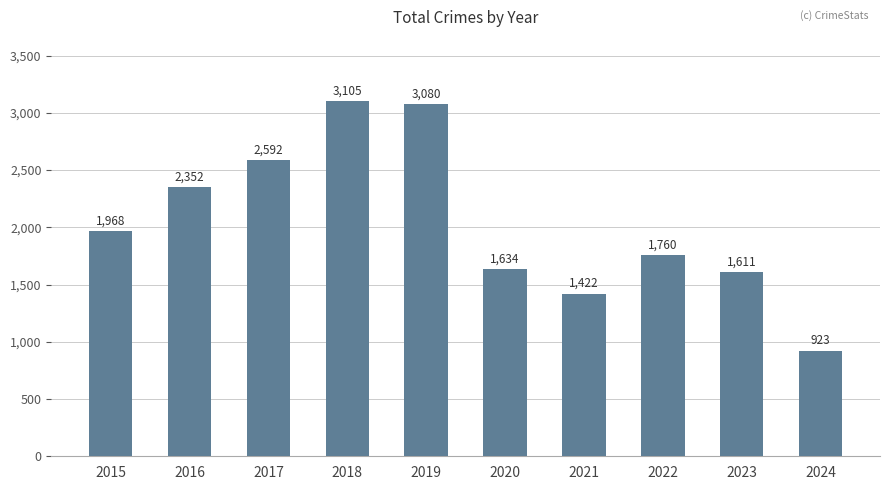

The value at 2024 is 923. True or false?

True